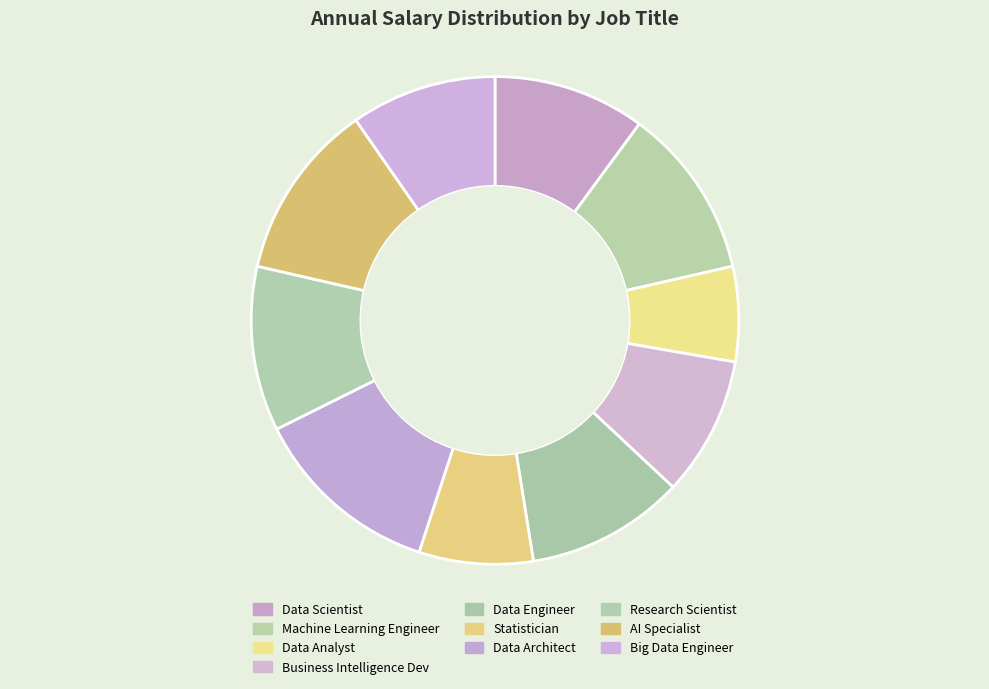

What is the ratio of the value at Data Scientist to the value at Data Engineer?

1.0